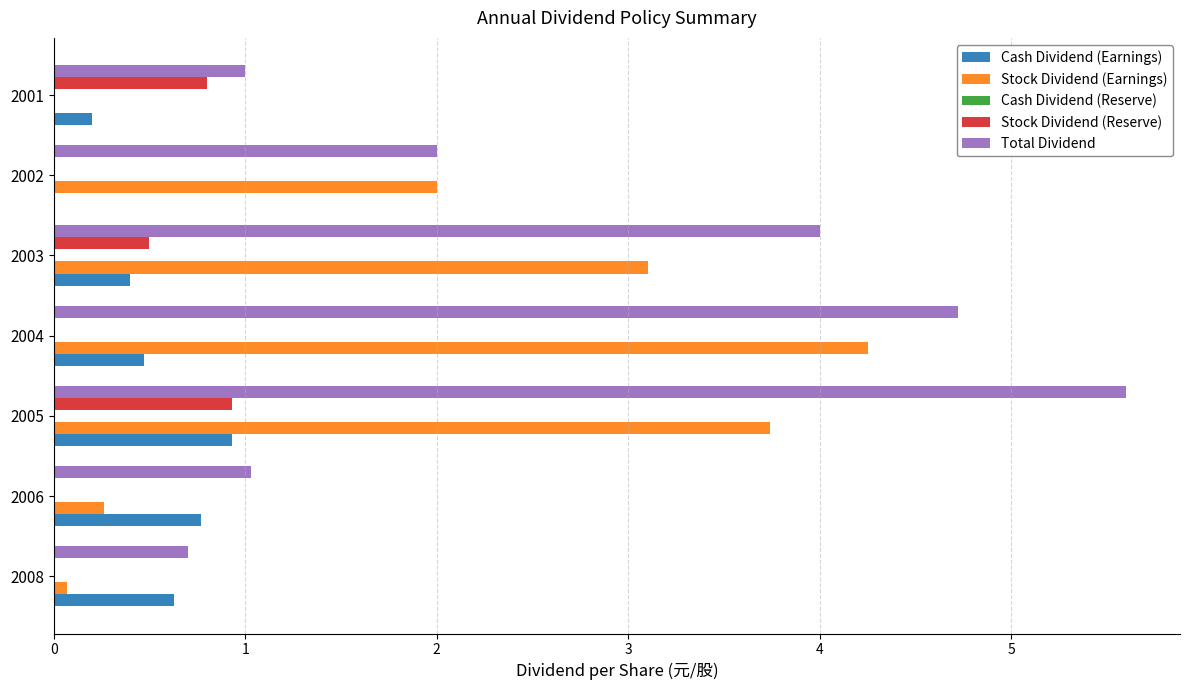

True or false: Stock Dividend (Reserve) has a value of 0.0 at 2002.

True